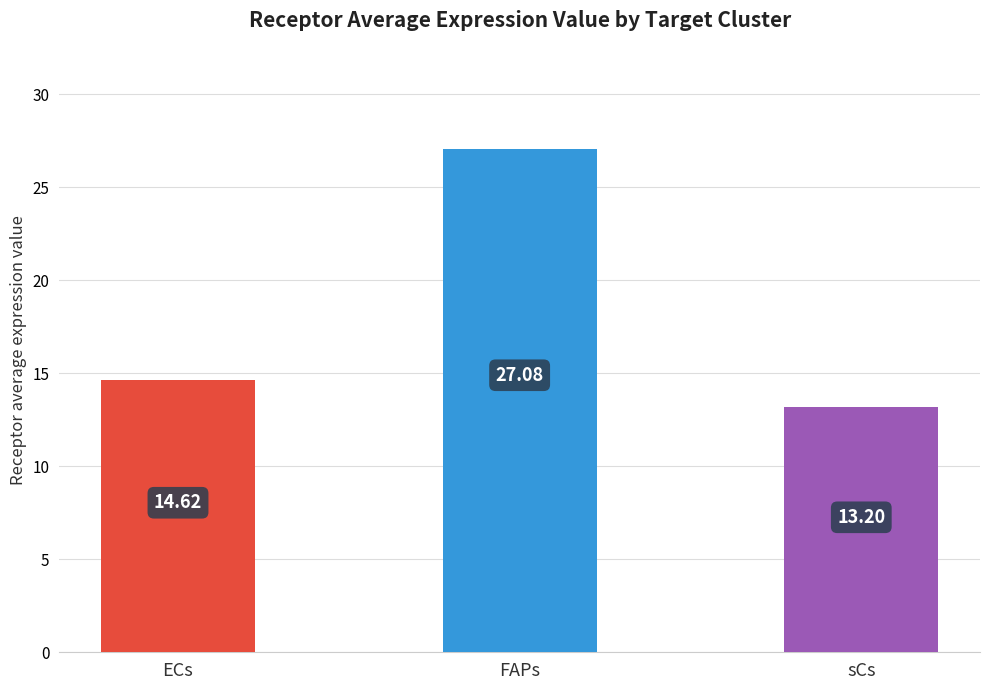

What is the label of the 2nd bar from the left?

FAPs